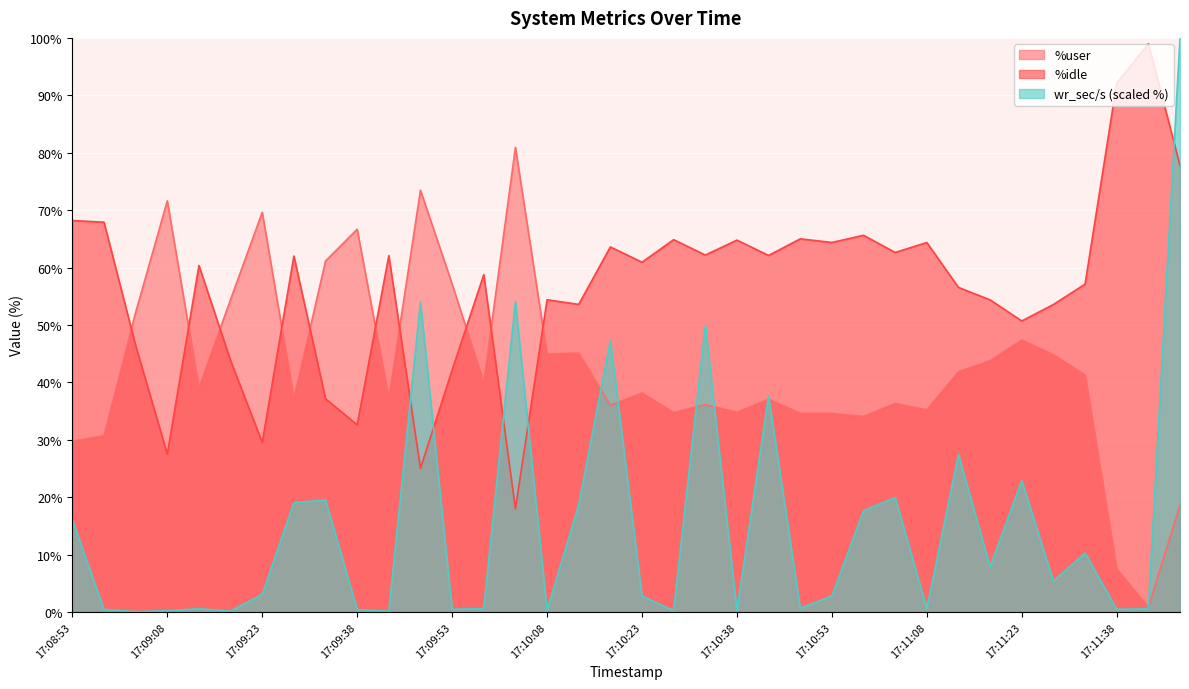

Rank the series by their average value, from lowest to highest.

wr_sec/s (scaled %), %user, %idle